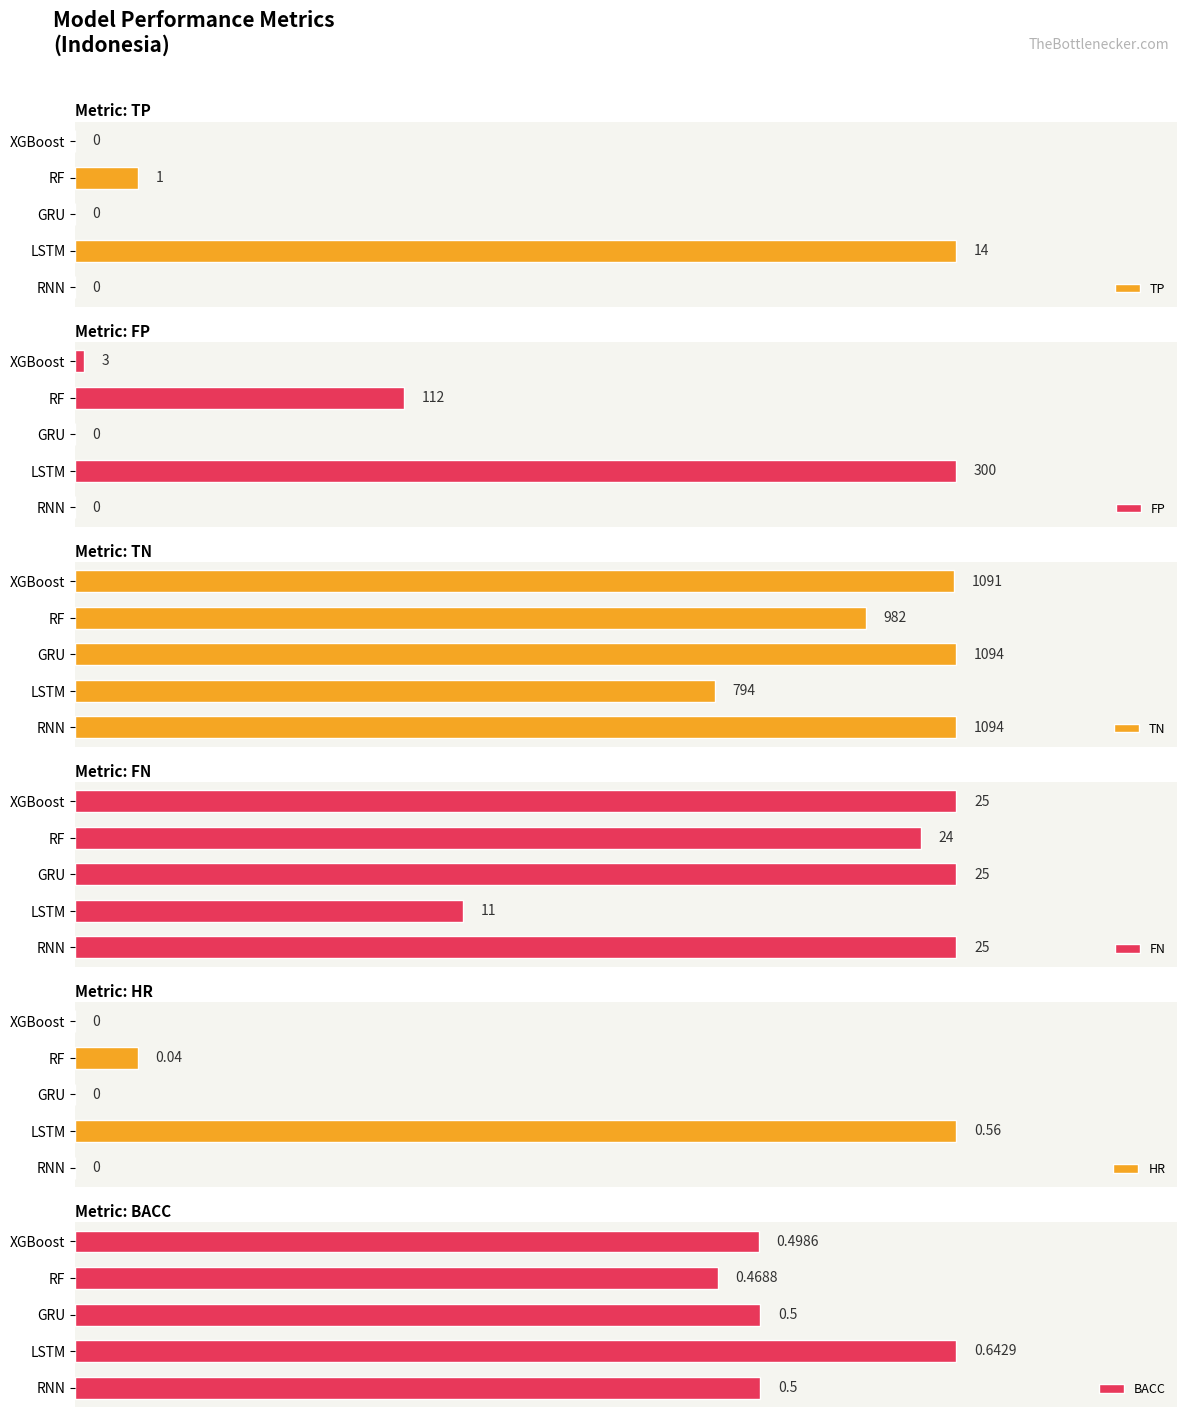

Count the number of categories in the chart.

5